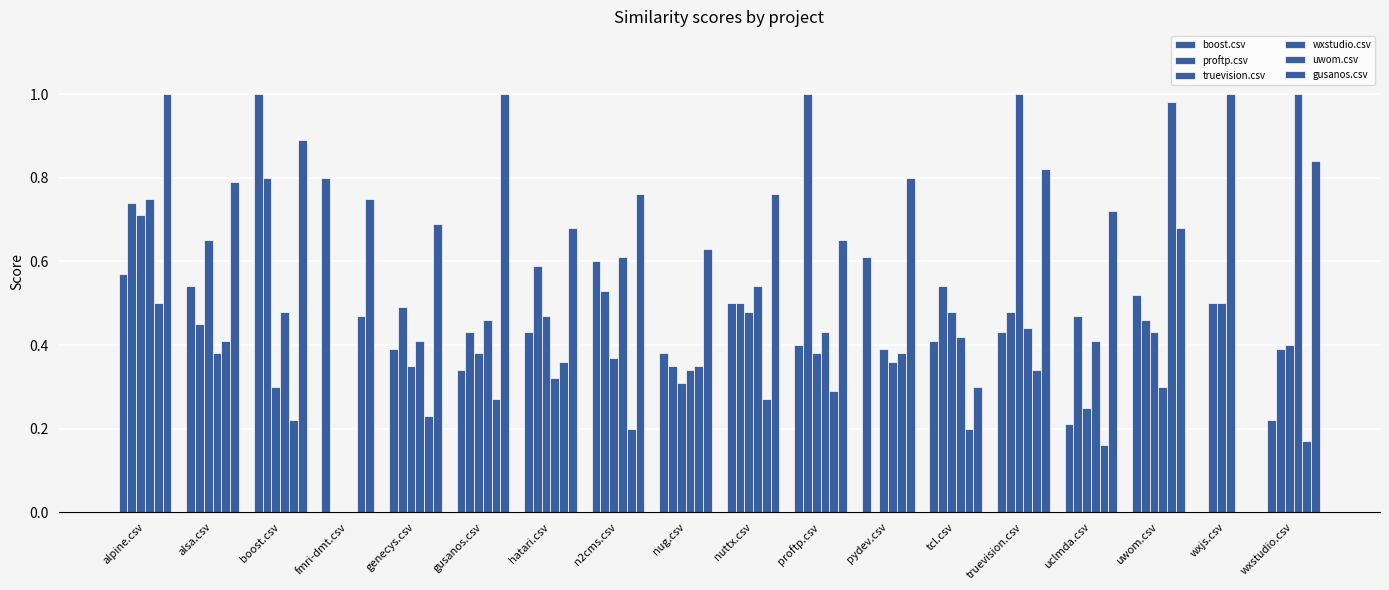

At nuttx.csv, list the series in order from smallest to largest.

uwom.csv, truevision.csv, boost.csv, proftp.csv, wxstudio.csv, gusanos.csv